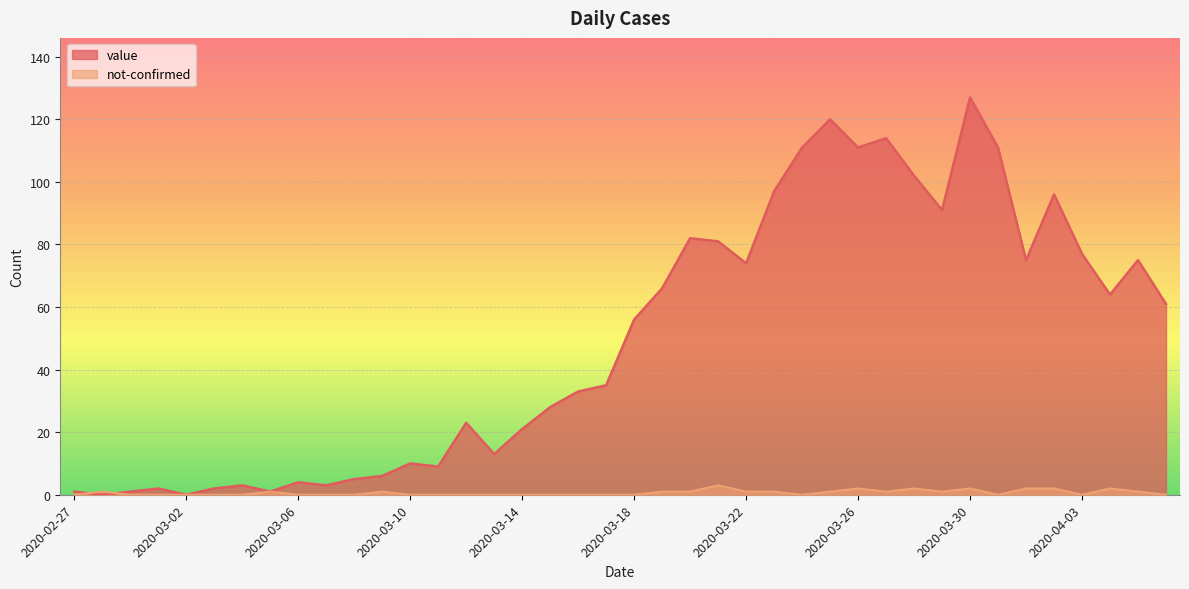

What is the difference between the maximum and minimum values in the value series?

127